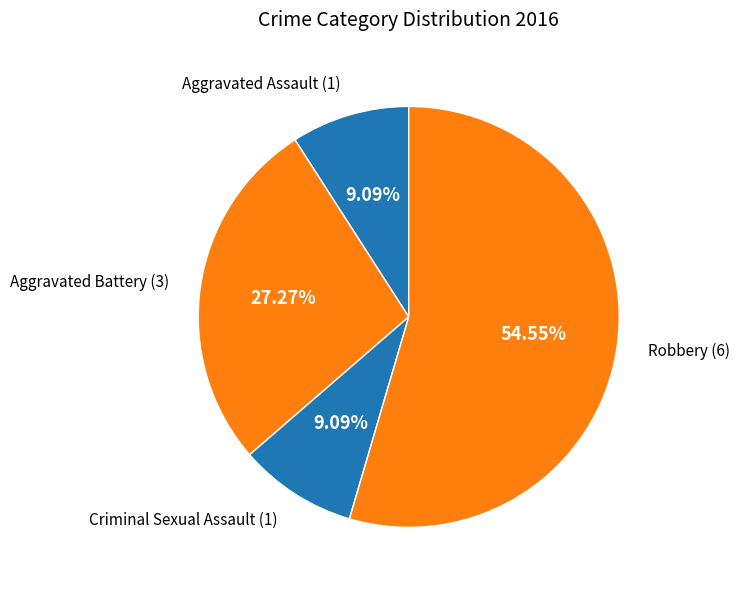

Does any single category account for the majority?

Yes